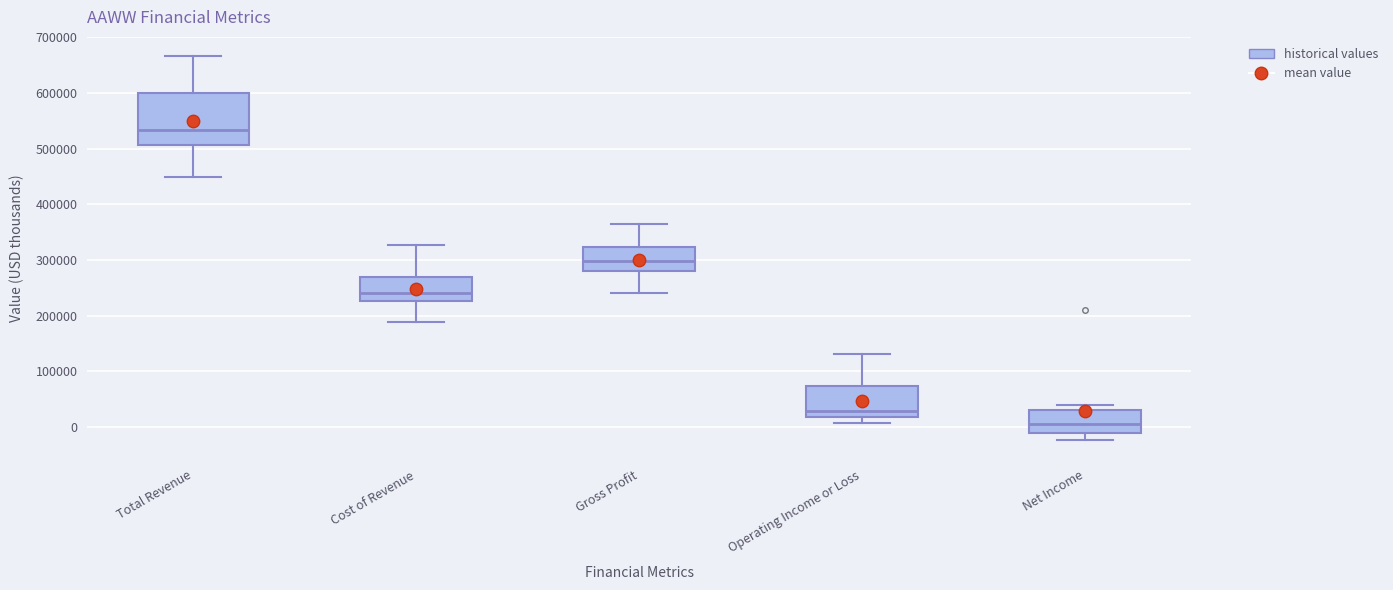

Where does the lower whisker of the box for Total Revenue end on the y-axis? The values are not printed on the chart, so give them approximately, as read against the axis.

450000